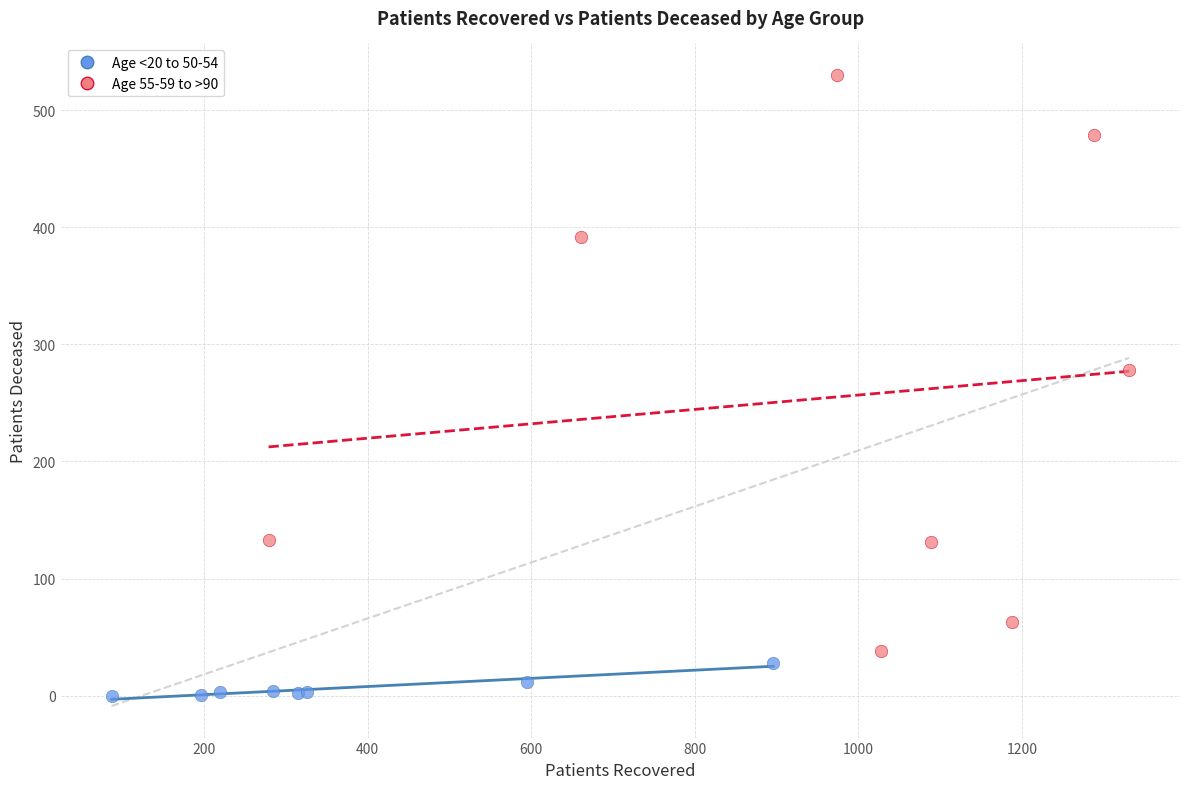

Which series has the widest spread of Y values?

Age 55-59 to >90